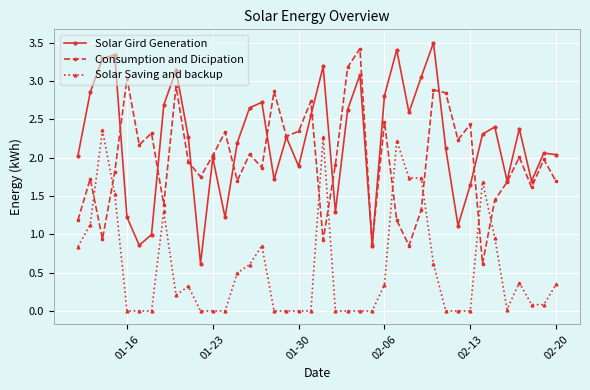

True or false: Solar Saving and backup and Solar Gird Generation intersect in this chart.

False